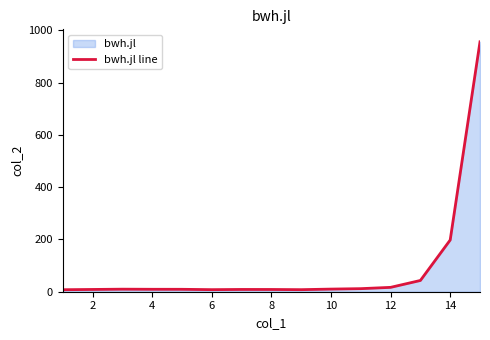

What is the difference between the maximum and minimum values?

948.4